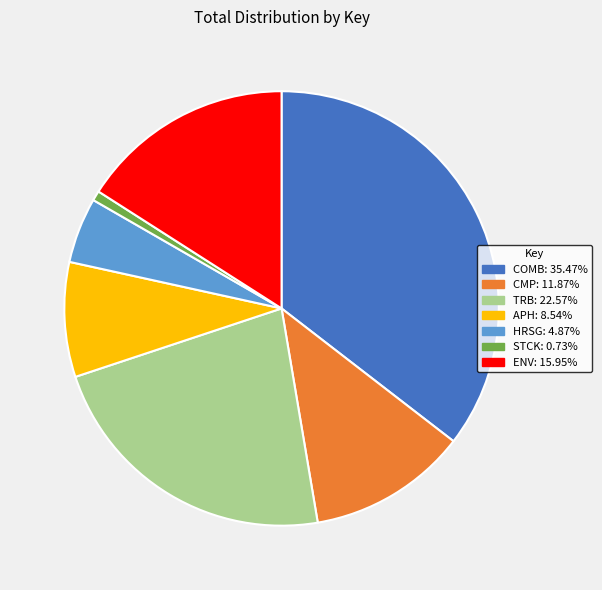

Is it true that COMB is 35% of the pie?

True